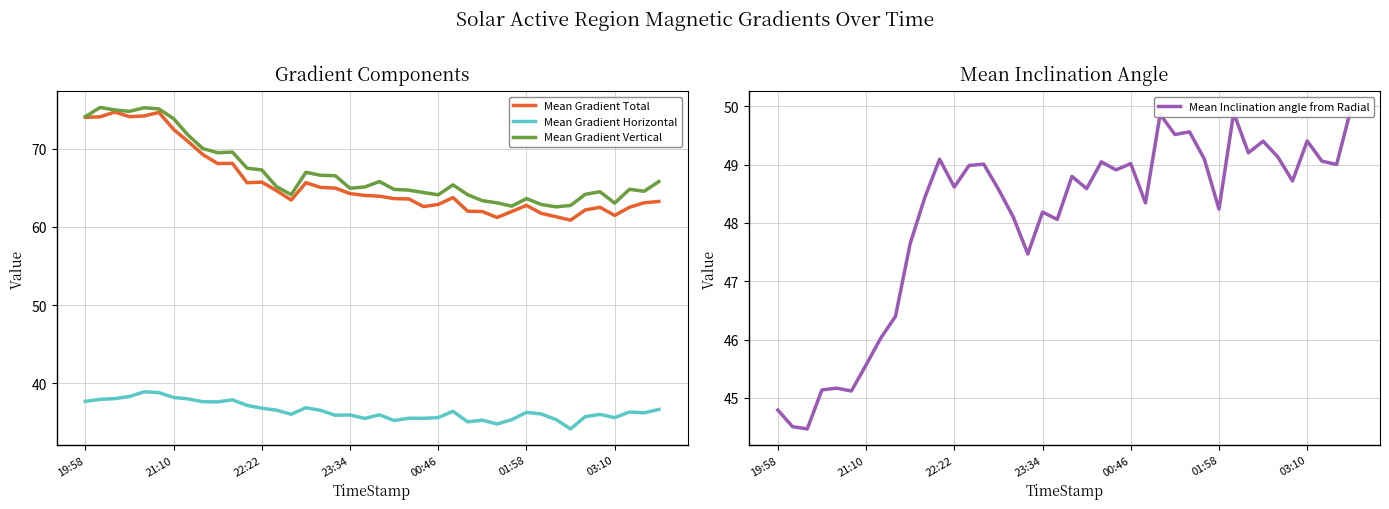

Rank the series by their maximum value, from lowest to highest.

Mean Gradient Horizontal, Mean Inclination angle from Radial, Mean Gradient Total, Mean Gradient Vertical